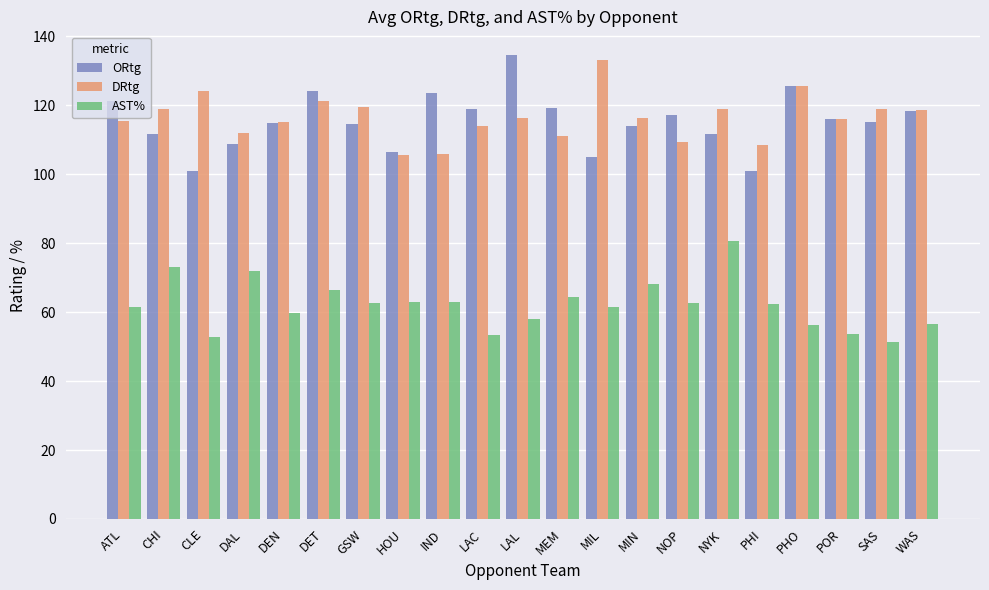

Between ATL and CLE, which series saw the biggest shift?

ORtg